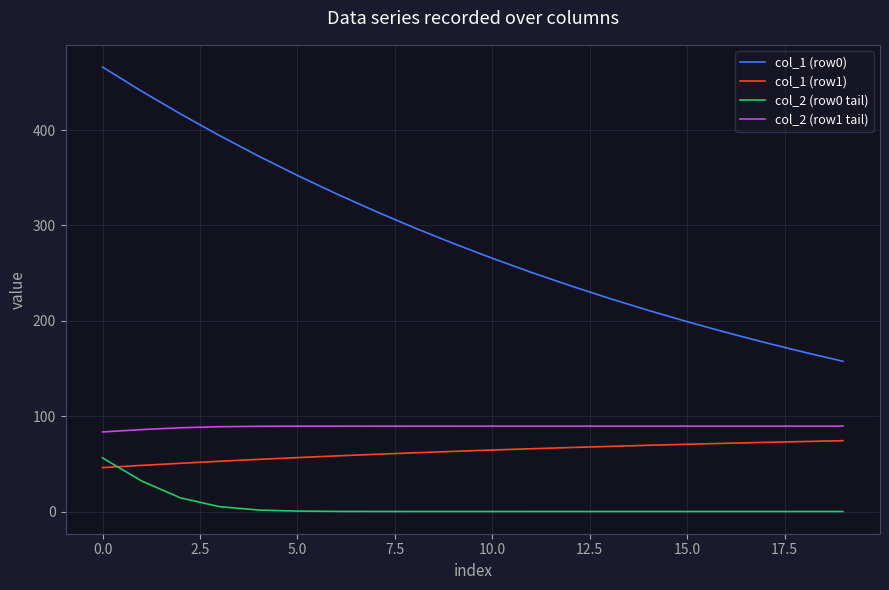

True or false: col_2 (row1 tail) and col_1 (row1) intersect in this chart.

False